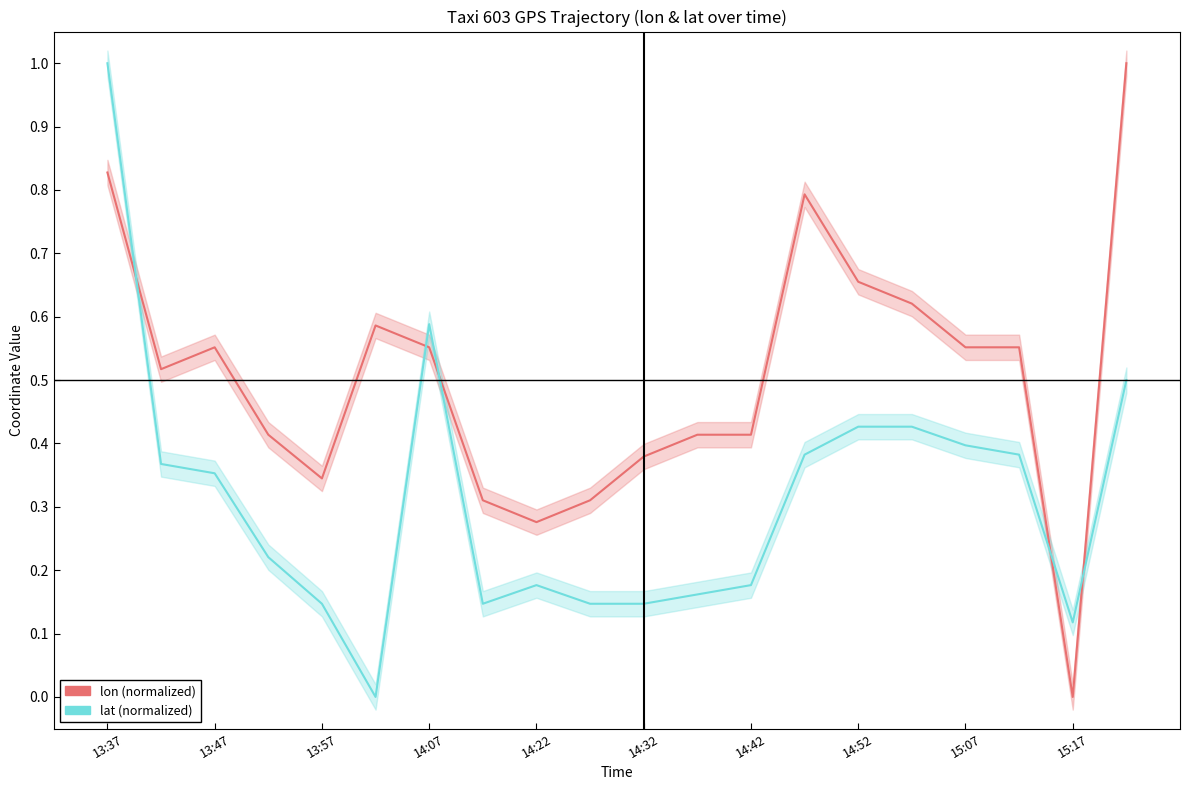

What are all the series names shown in the legend?

lon (normalized), lat (normalized)